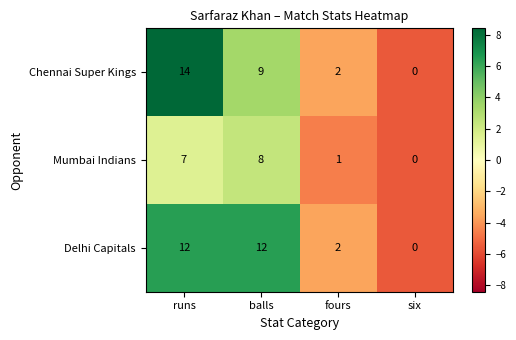

Which series has the widest spread of values?

Chennai Super Kings